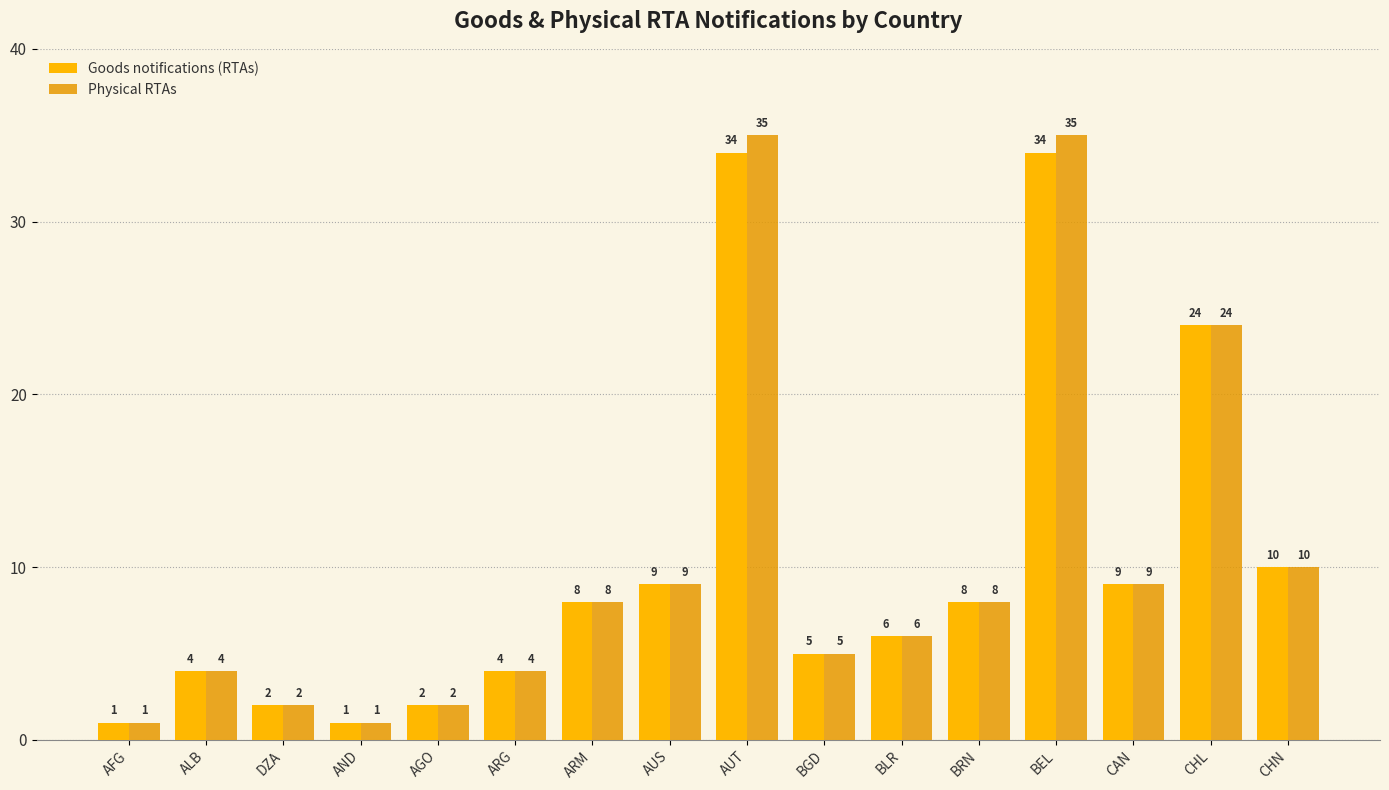

Reading left to right, extract all data points from this chart.

Goods notifications (RTAs): 1	4	2	1	2	4	8	9	34	5	6	8	34	9	24	10
Physical RTAs: 1	4	2	1	2	4	8	9	35	5	6	8	35	9	24	10